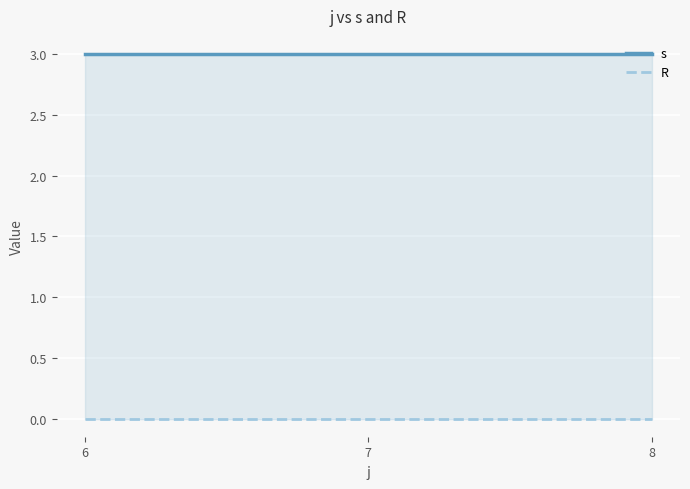

Does the chart display data point markers on the line(s)?

No